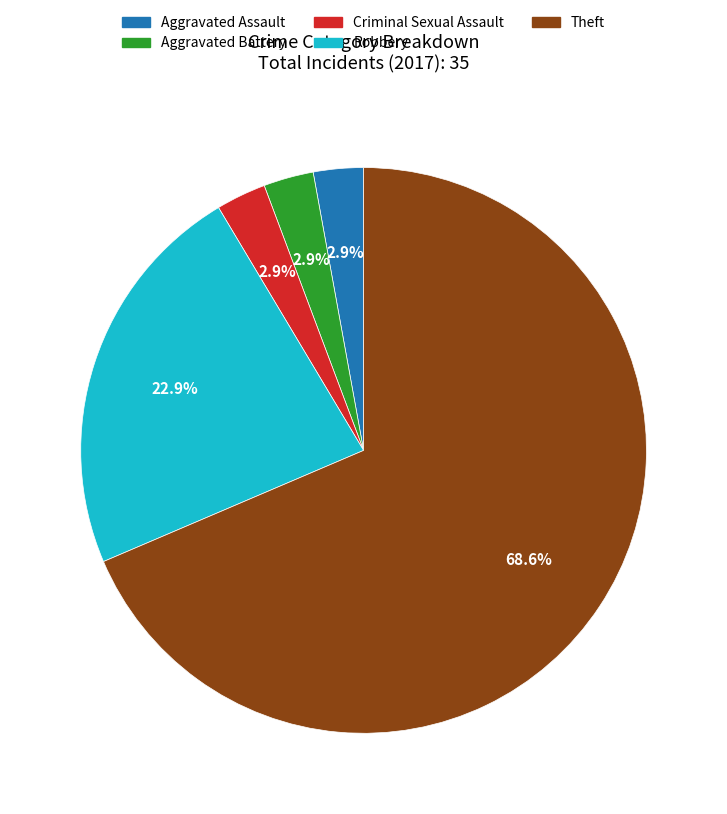

Is the sum of Criminal Sexual Assault and Theft greater than half?

Yes